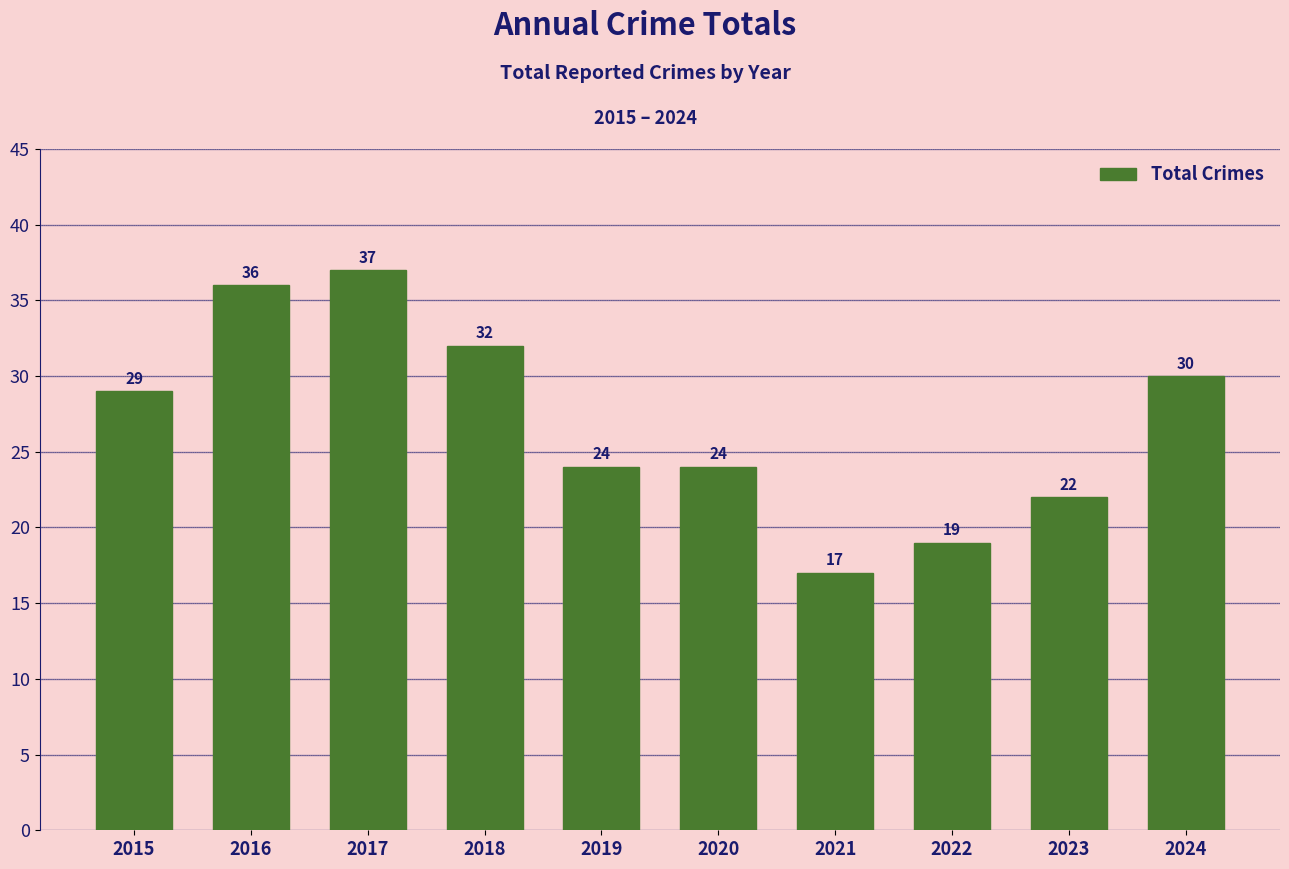

What is the change in value from 2019 to 2022?

-5